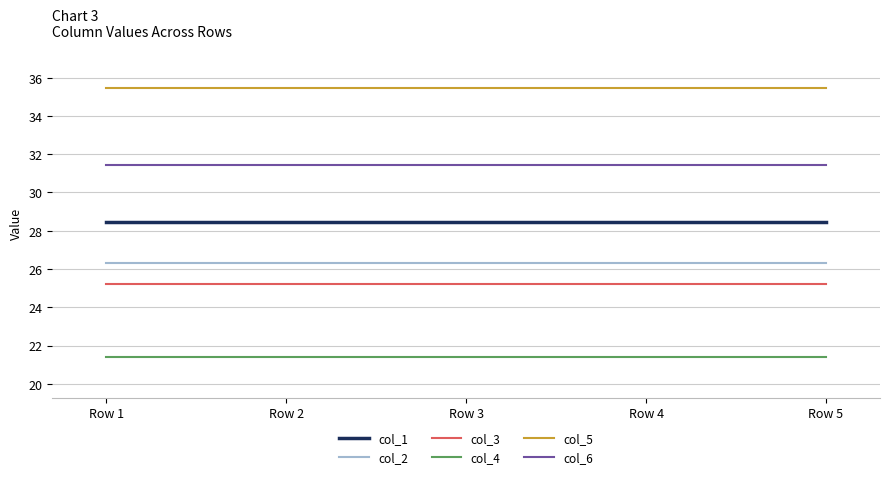

Reading right to left, extract all data points from this chart.

col_1: 28.5	28.5	28.5	28.5	28.5
col_2: 26.3	26.3	26.3	26.3	26.3
col_3: 25.2	25.2	25.2	25.2	25.2
col_4: 21.4	21.4	21.4	21.4	21.4
col_5: 35.5	35.5	35.5	35.5	35.5
col_6: 31.4	31.4	31.4	31.4	31.4